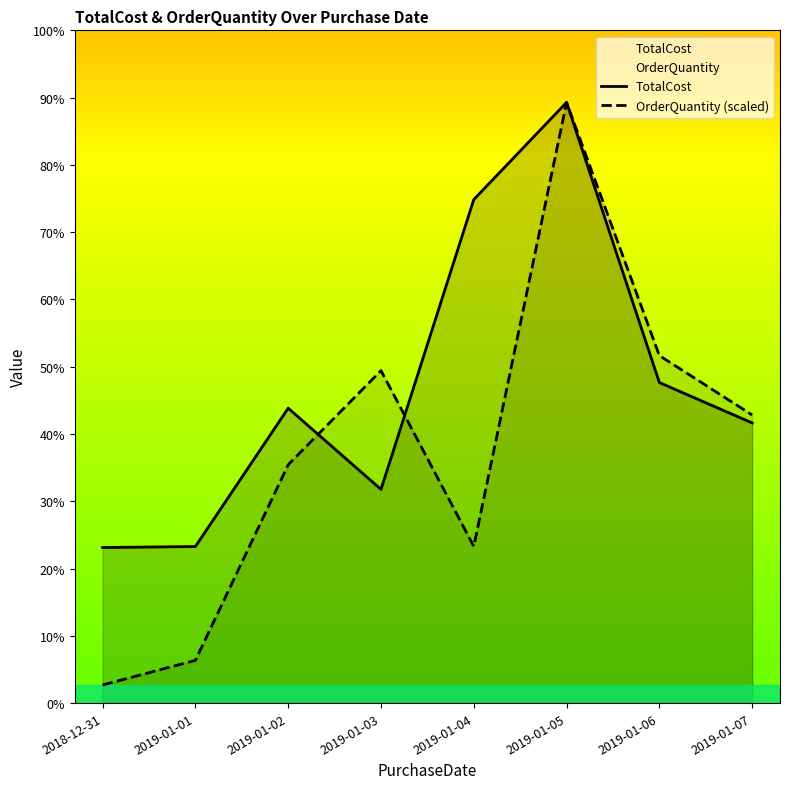

True or false: TotalCost has a value of 20000.0 at 2019-01-03.

True